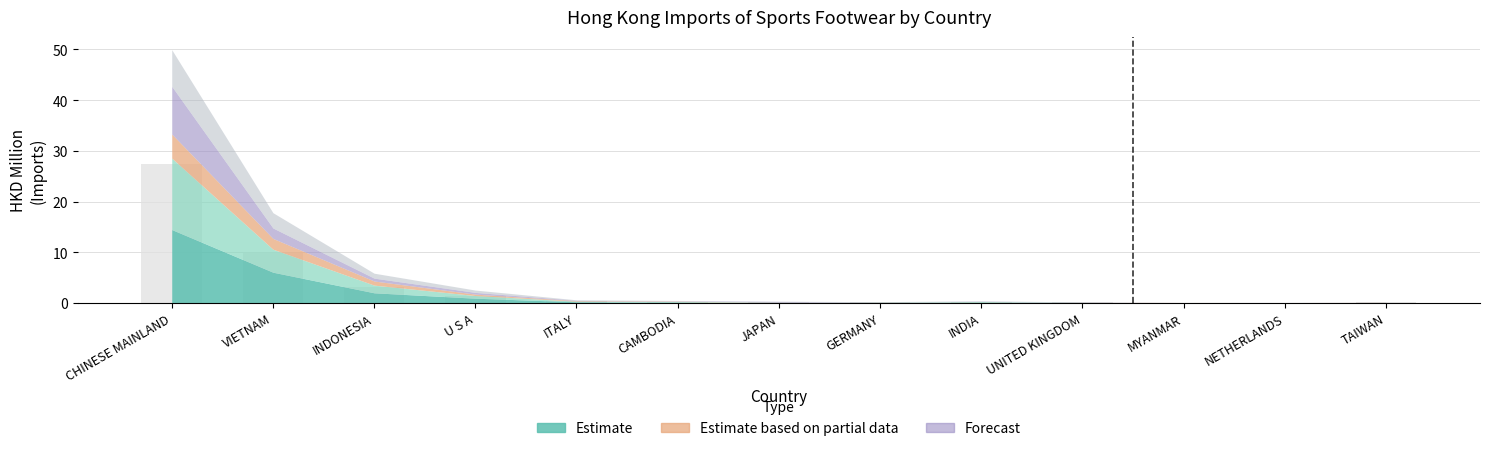

What is the greatest value displayed?

27.5